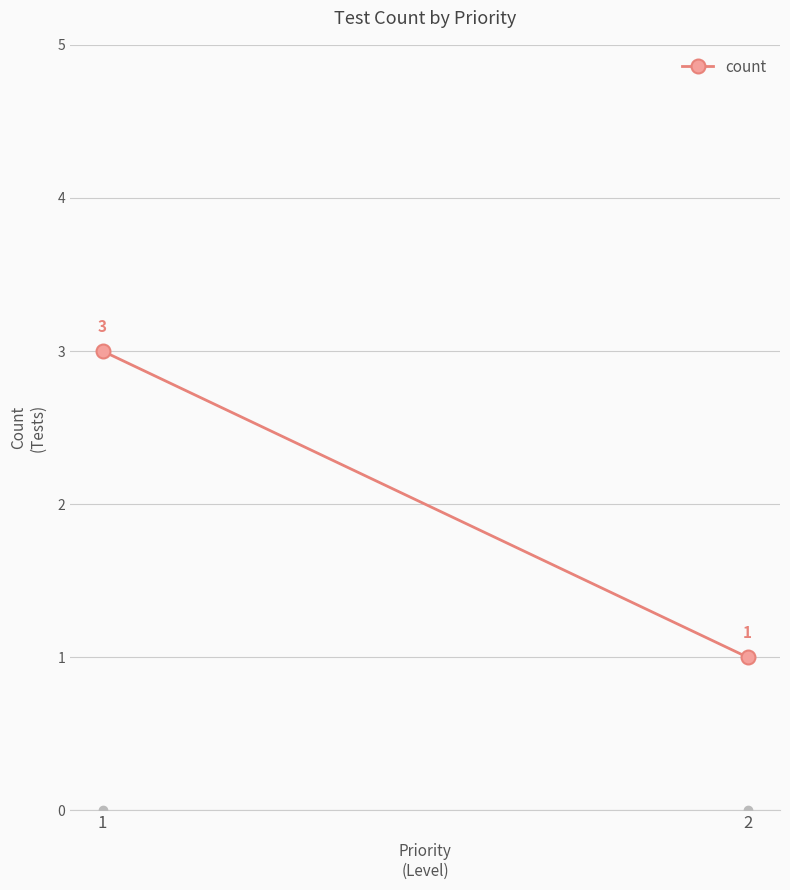

What is the value of the 1st point from the left?

3